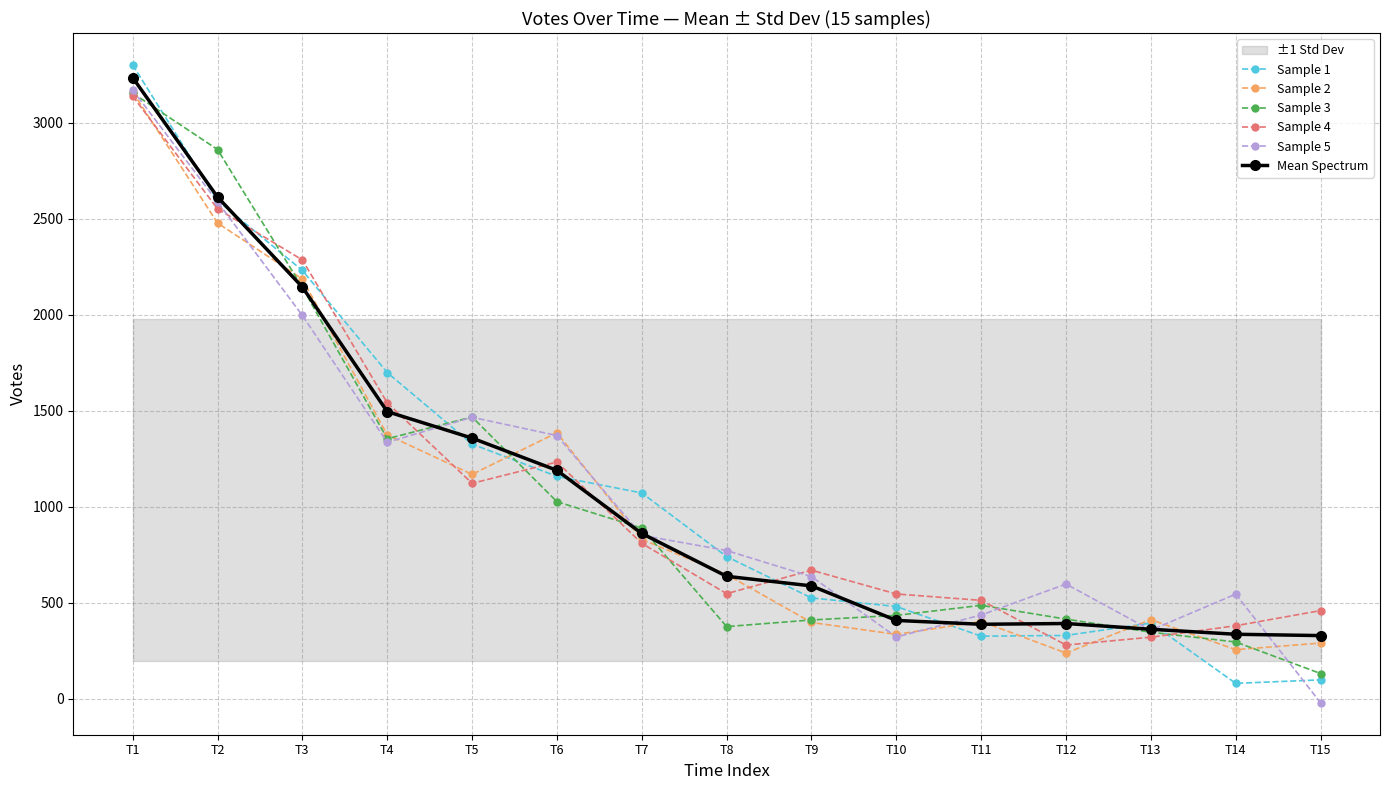

What is the average value of the Sample 3 series?

1053.0